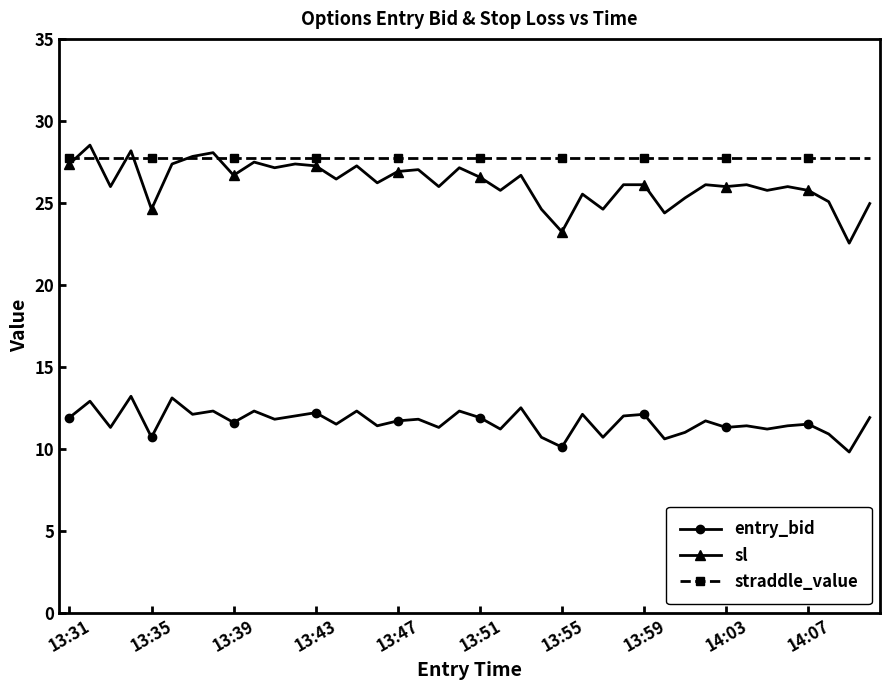

True or false: straddle_value and sl intersect in this chart.

True